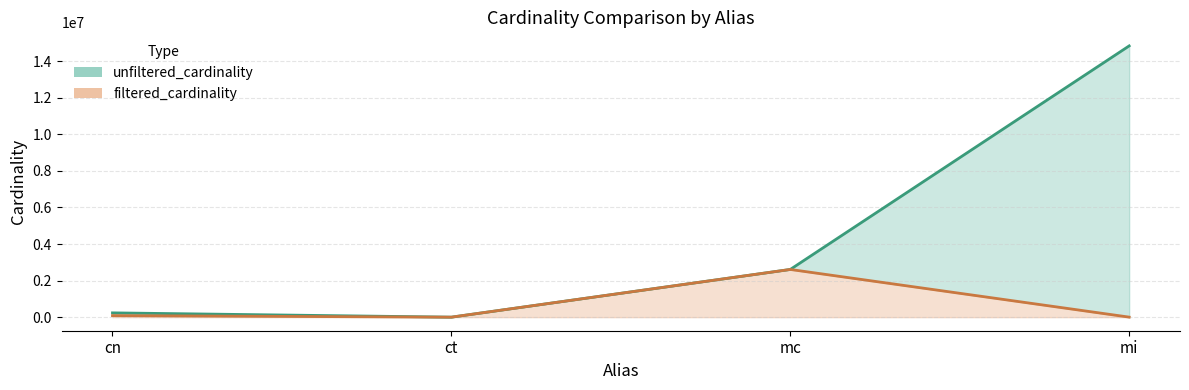

At mi, list the series in order from largest to smallest.

unfiltered_cardinality, filtered_cardinality